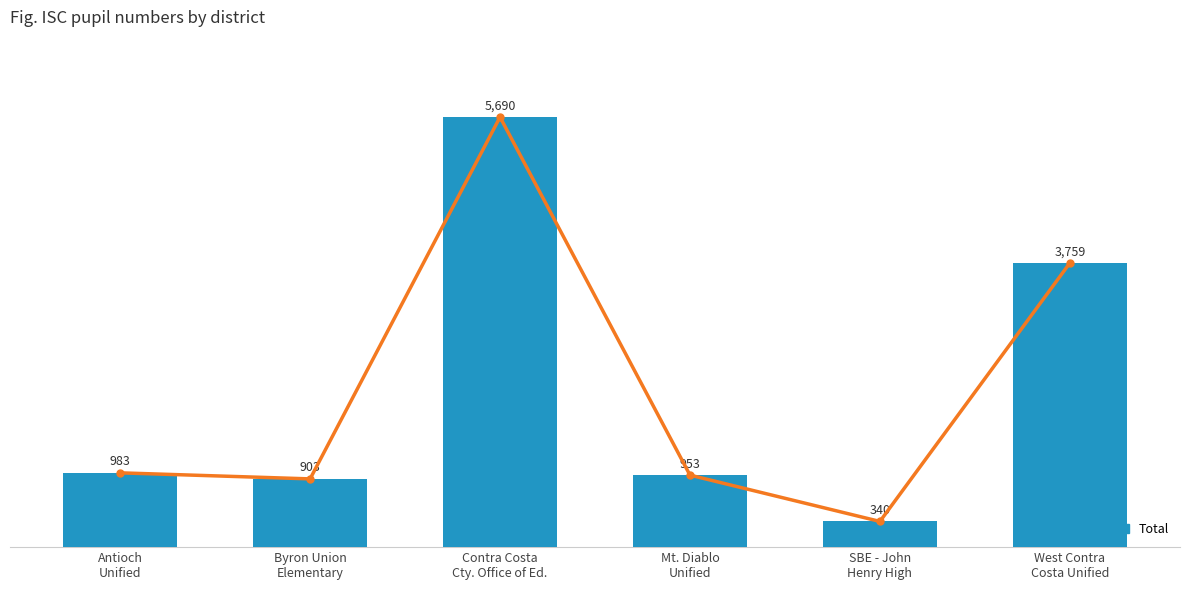

Reading left to right, transcribe all the data shown in this chart.

983	903	5690	953	340	3759